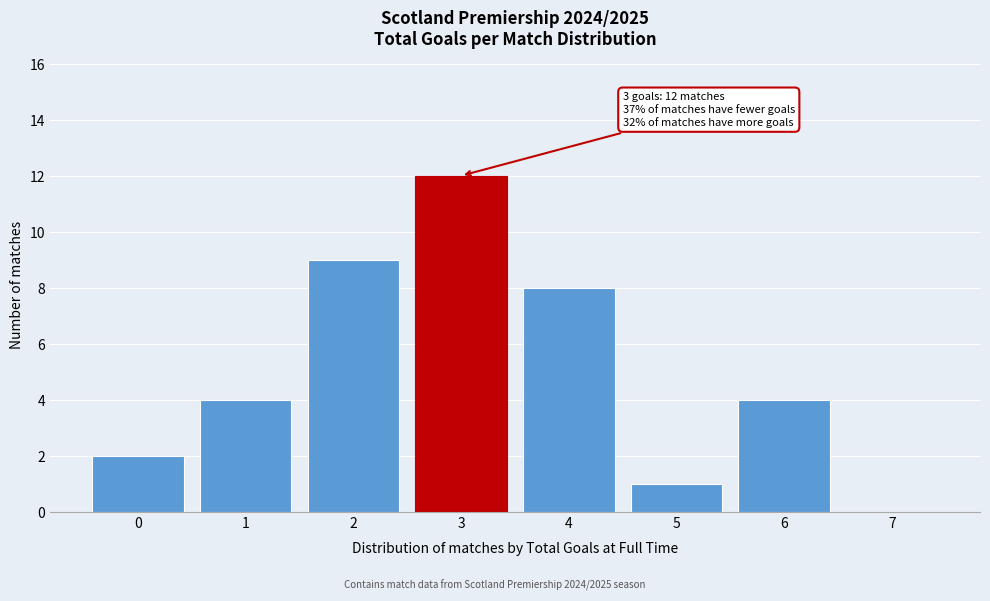

Which range on the x-axis has the tallest bar?

2.5 to 3.5